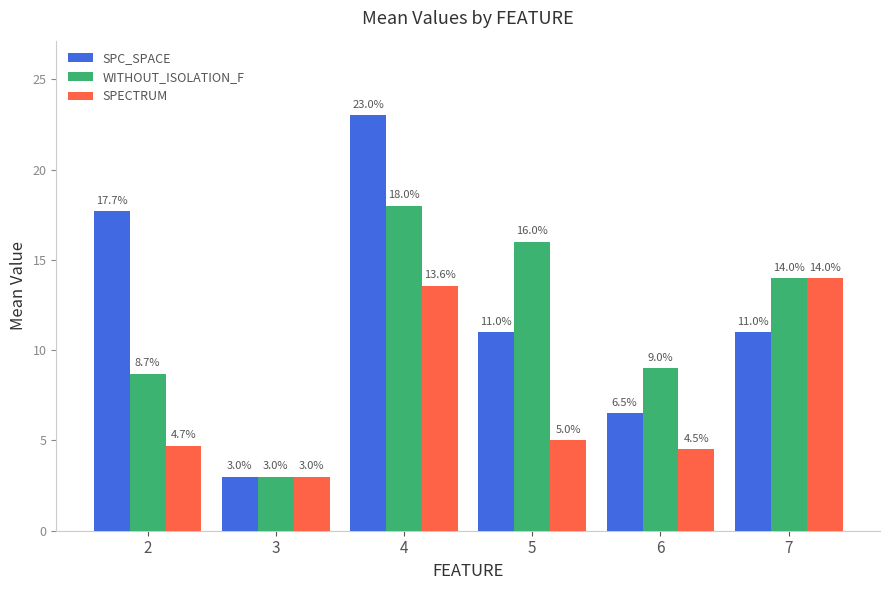

The value of SPC_SPACE at 3 is 3.0. True or false?

True